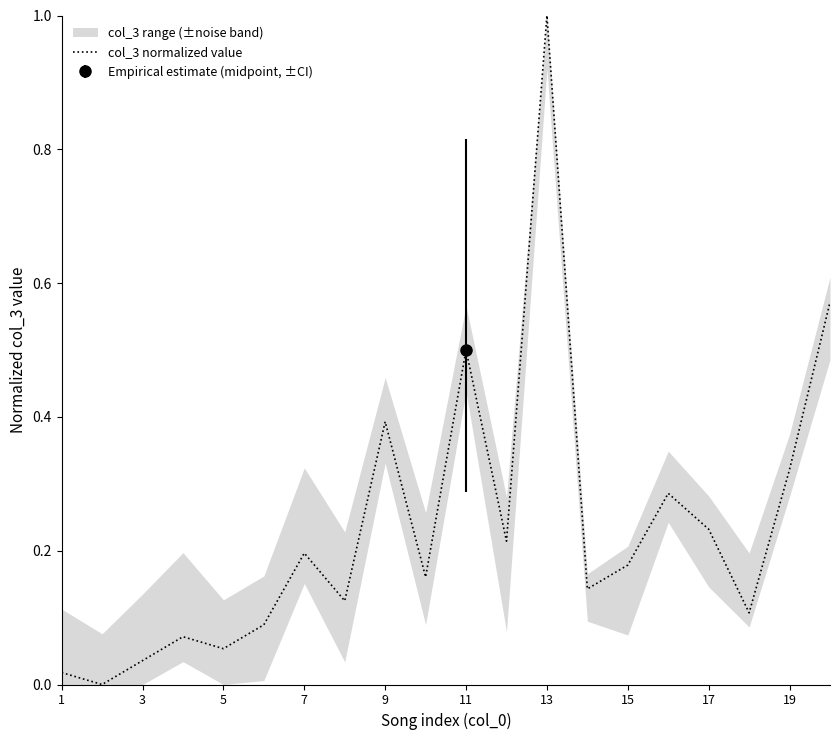

The chart shows a value of 0.1 at 7. True or false?

False